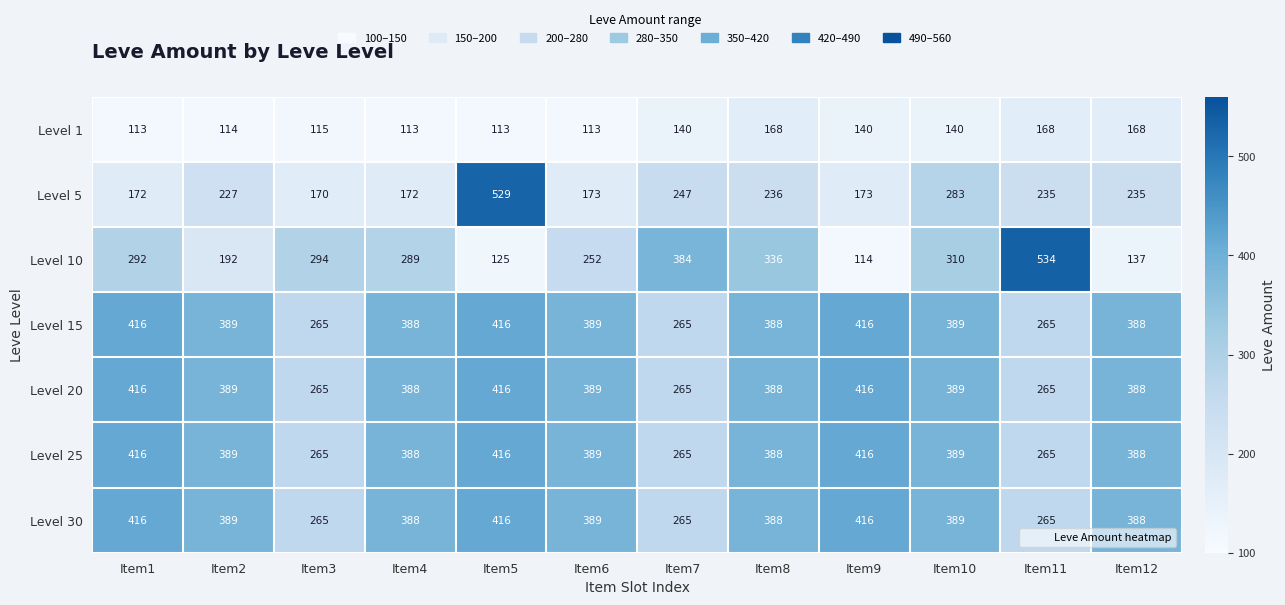

What is the difference between the highest and lowest values at Item6?

276